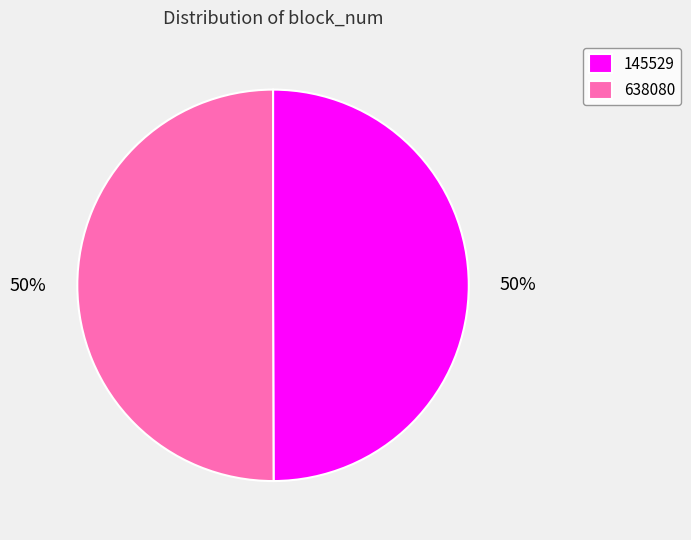

What is the ratio of the value at 638080 to the value at 145529?

1.0